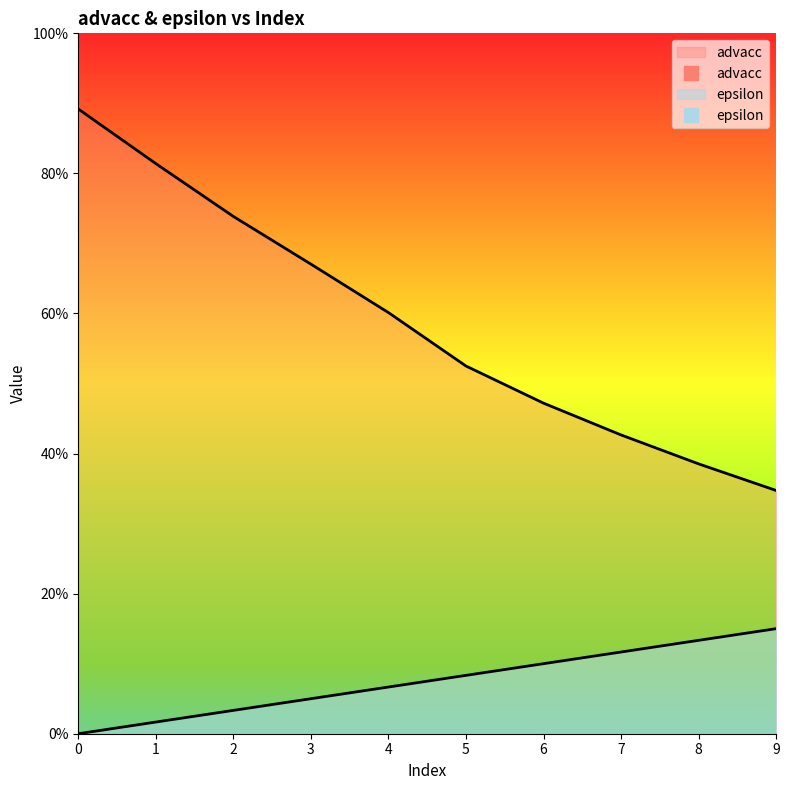

How many advacc values are between 0 and 1?

10